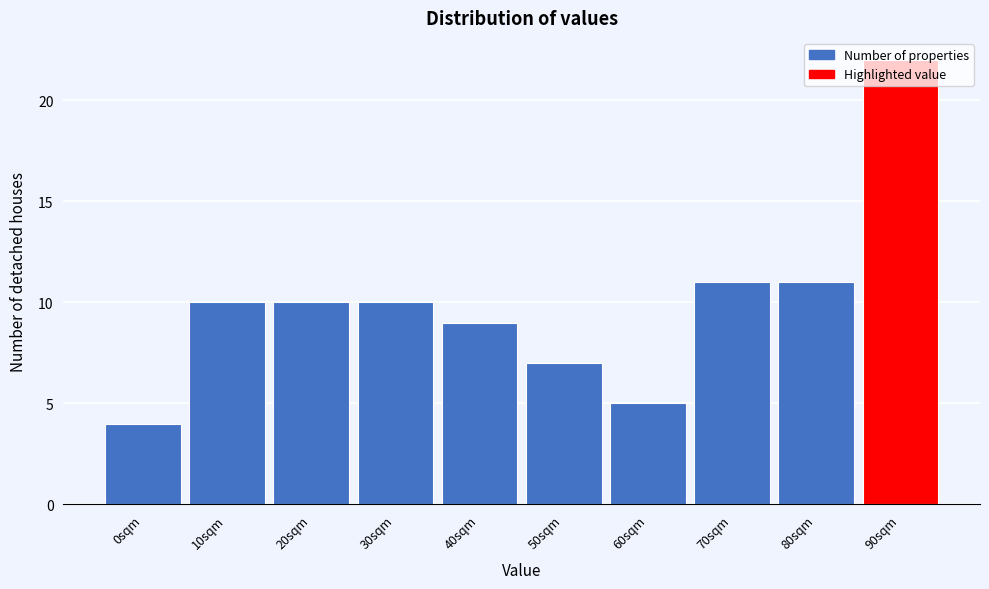

At which category does the chart reach its minimum across all series?

0sqm